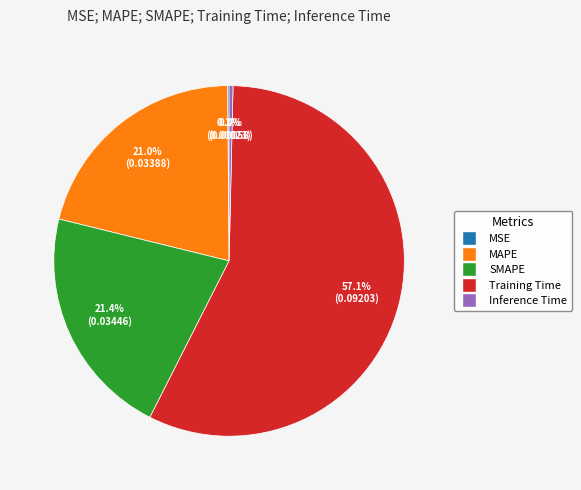

Which slice is the largest?

Training Time